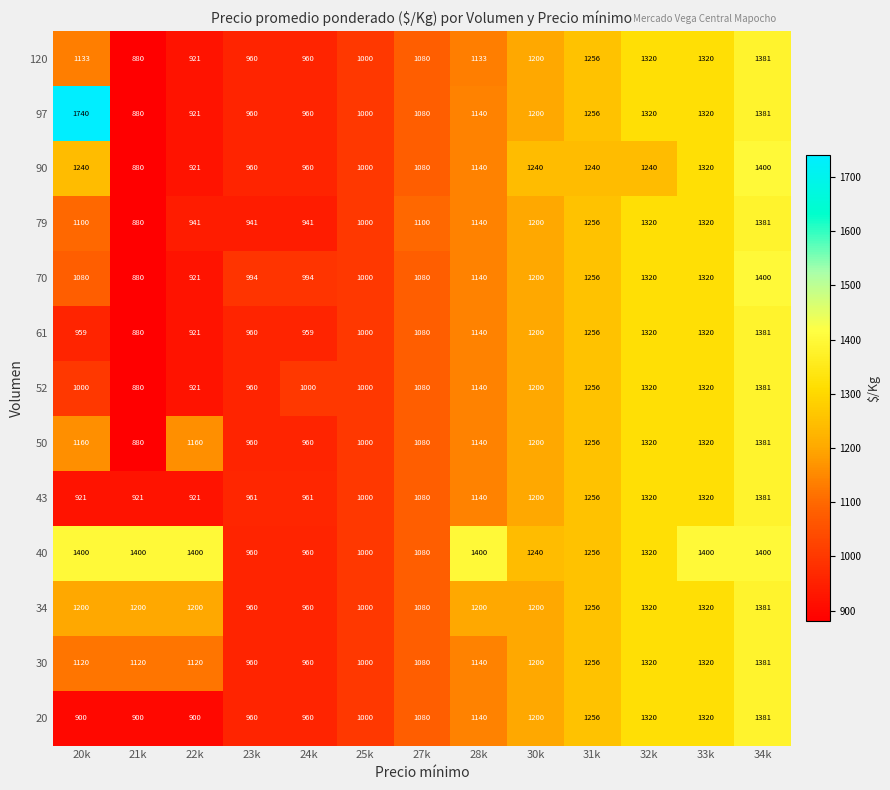

Is the value of 50 at 30k greater than the value of 90 at 33k?

No